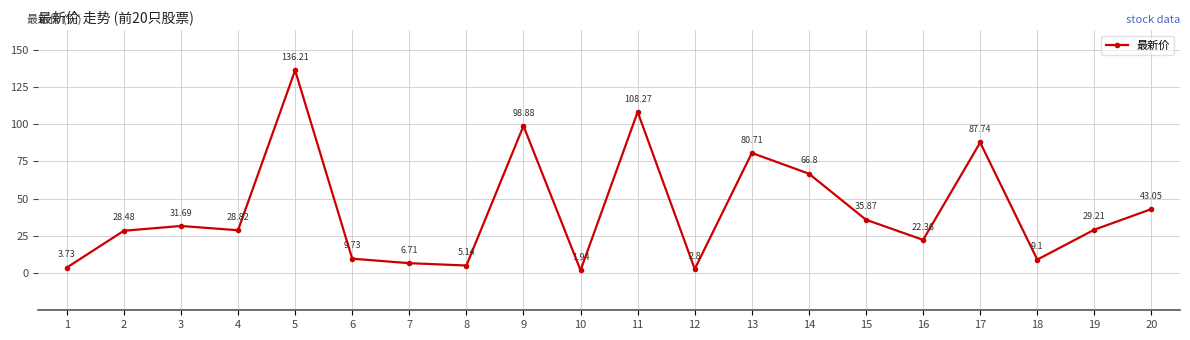

Which label corresponds to the smallest value in the chart?

10